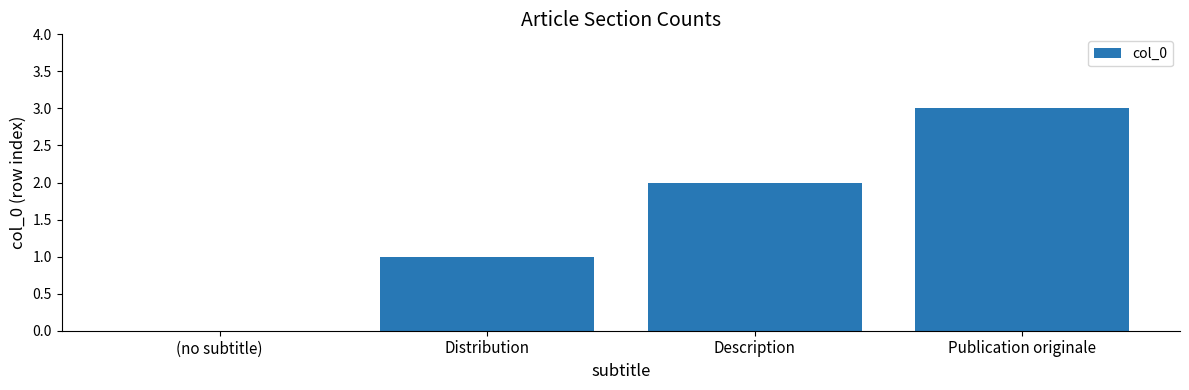

Are the bars horizontal?

No